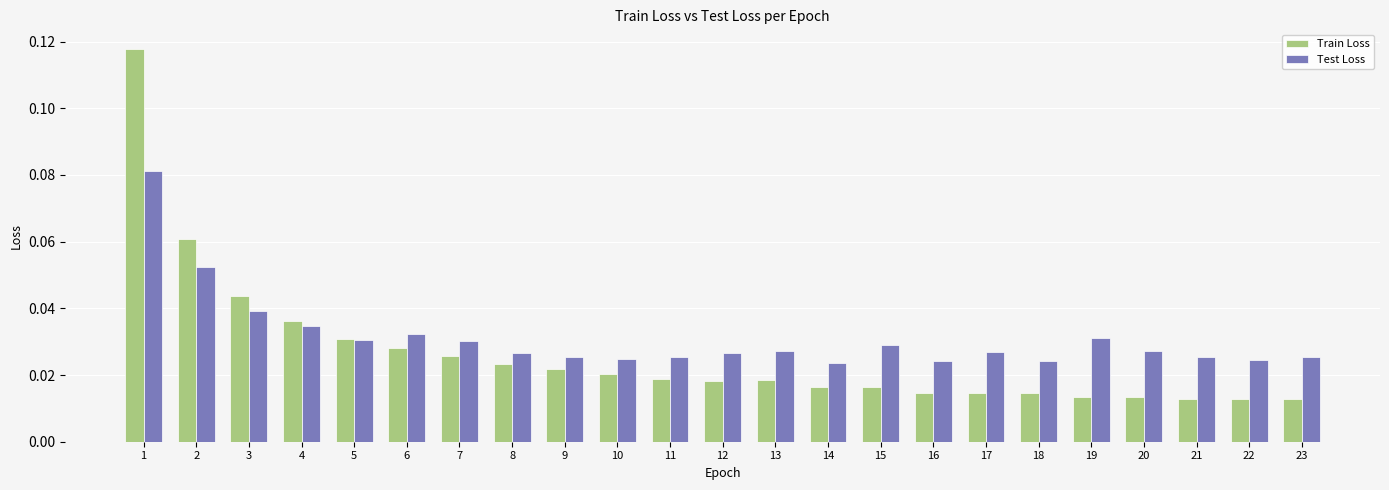

At how many categories does at least one series exceed 0?

23